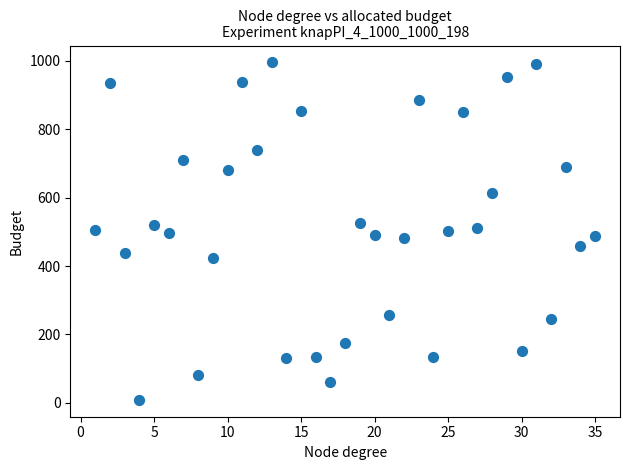

What is the range of Y values (max minus min)?

986